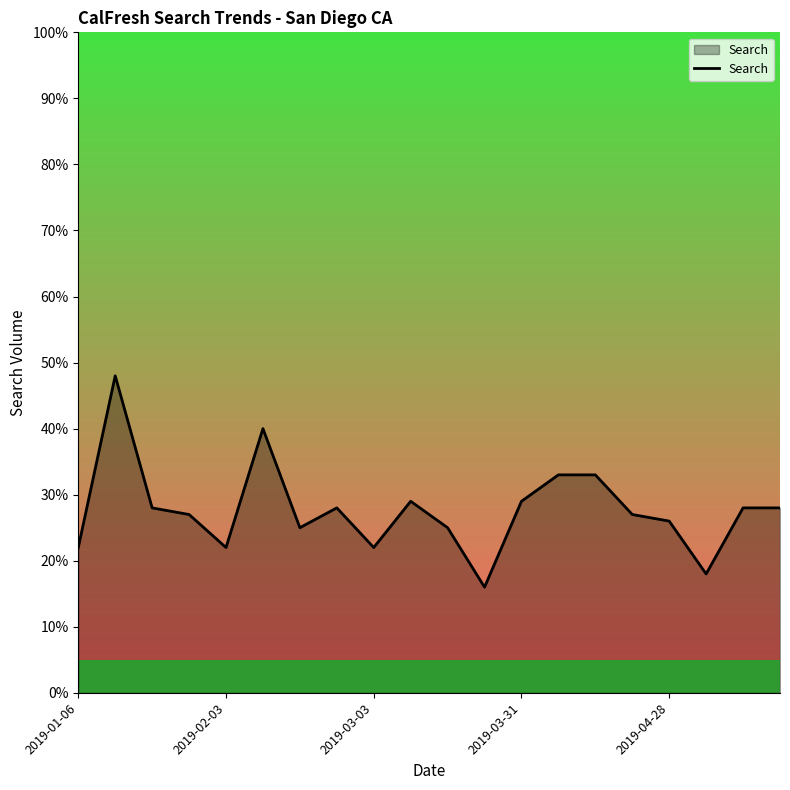

Reading left to right, extract all data points from this chart.

22	48	28	27	22	40	25	28	22	29	25	16	29	33	33	27	26	18	28	28